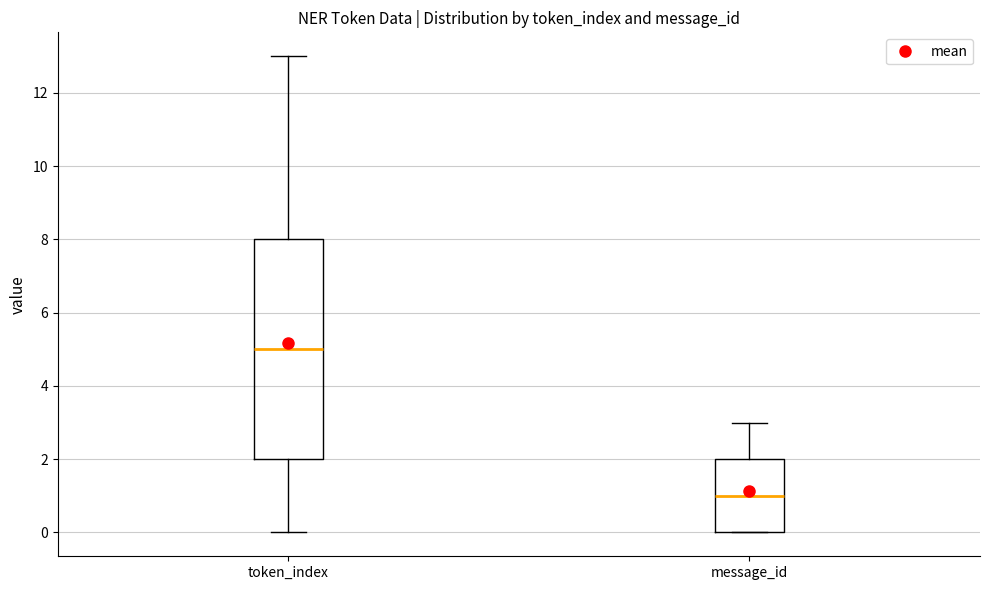

Reading left to right, transcribe this box plot: for each box, give where its median line is, the range the box spans, and where its two whiskers end, as read against the y-axis. The values are not printed on the chart, so give them approximately, as read against the axis.

token_index: median 5, box 2 to 8, whiskers 0 to 13
message_id: median 1, box 0 to 2, whiskers 0 to 3